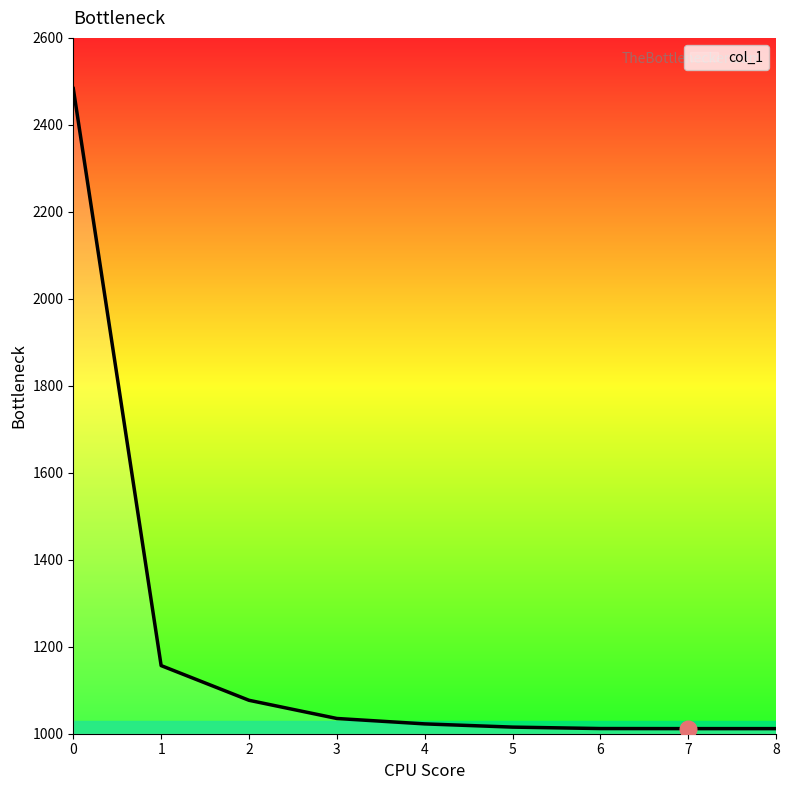

Does the chart display data point markers on the line(s)?

No